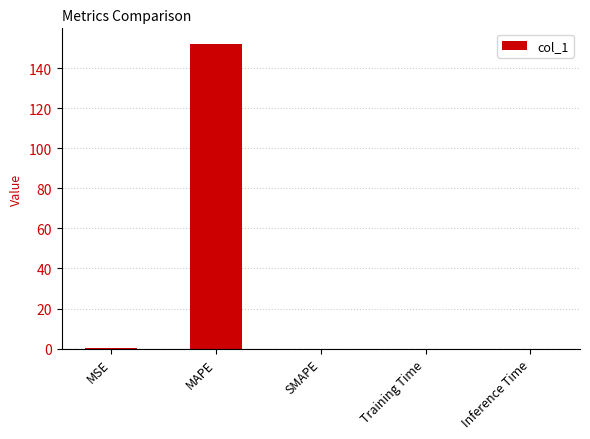

What is the difference between the values at MSE and SMAPE?

0.1